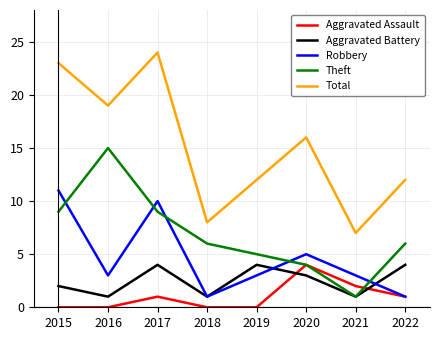

What is the highest value of the Theft series?

15